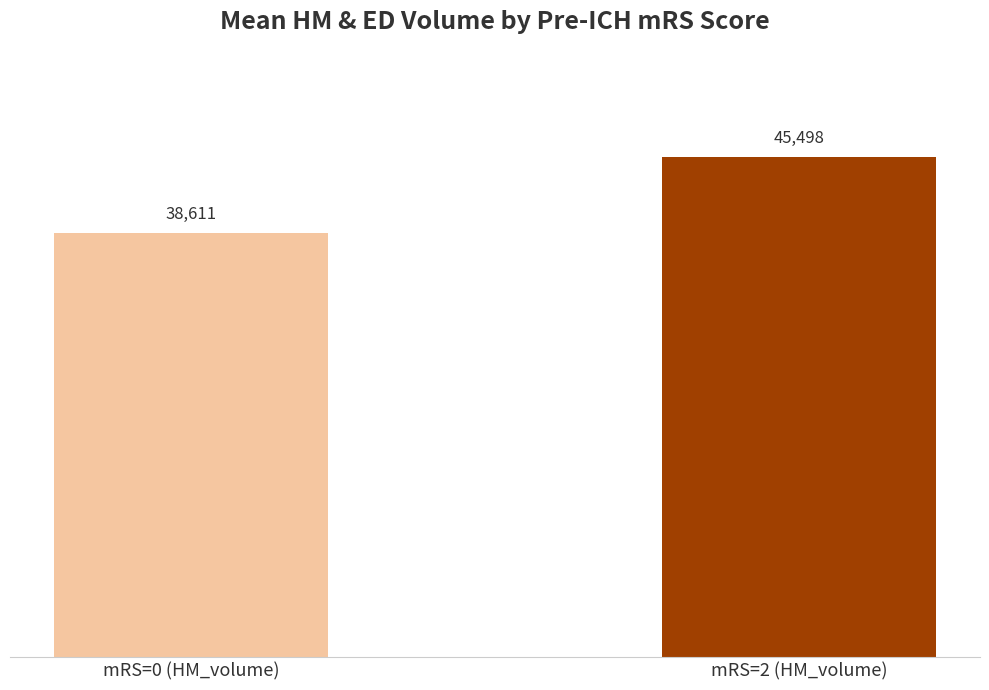

List the labels in order of value, largest first.

mRS=2 (HM_volume), mRS=0 (HM_volume)